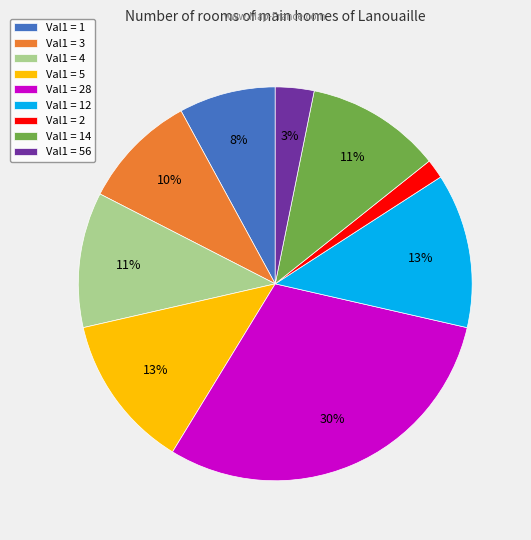

The Val1 = 4 slice represents 5% of the pie. True or false?

False